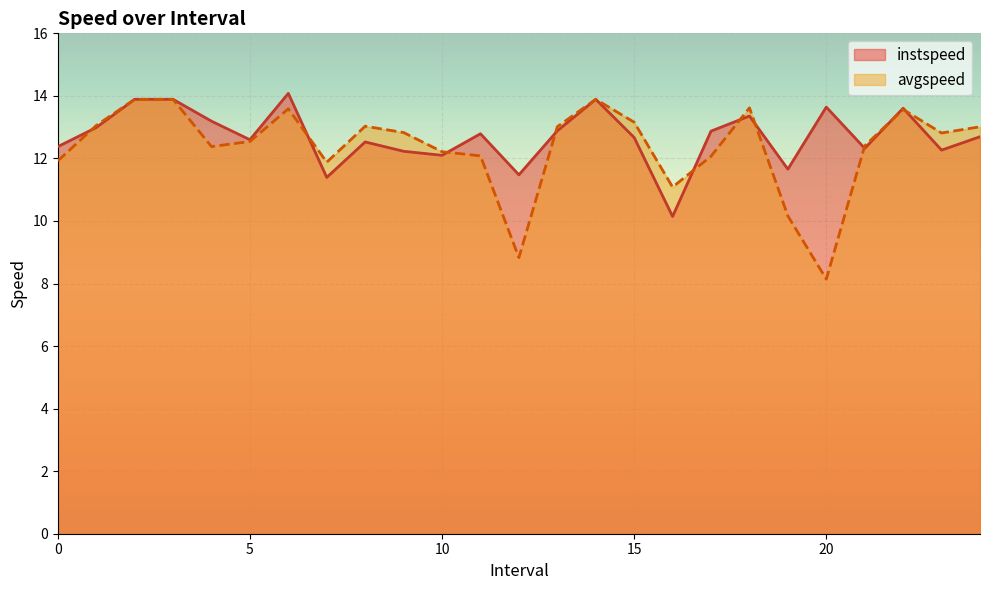

What is the label of the 12th point from the right?

13.0